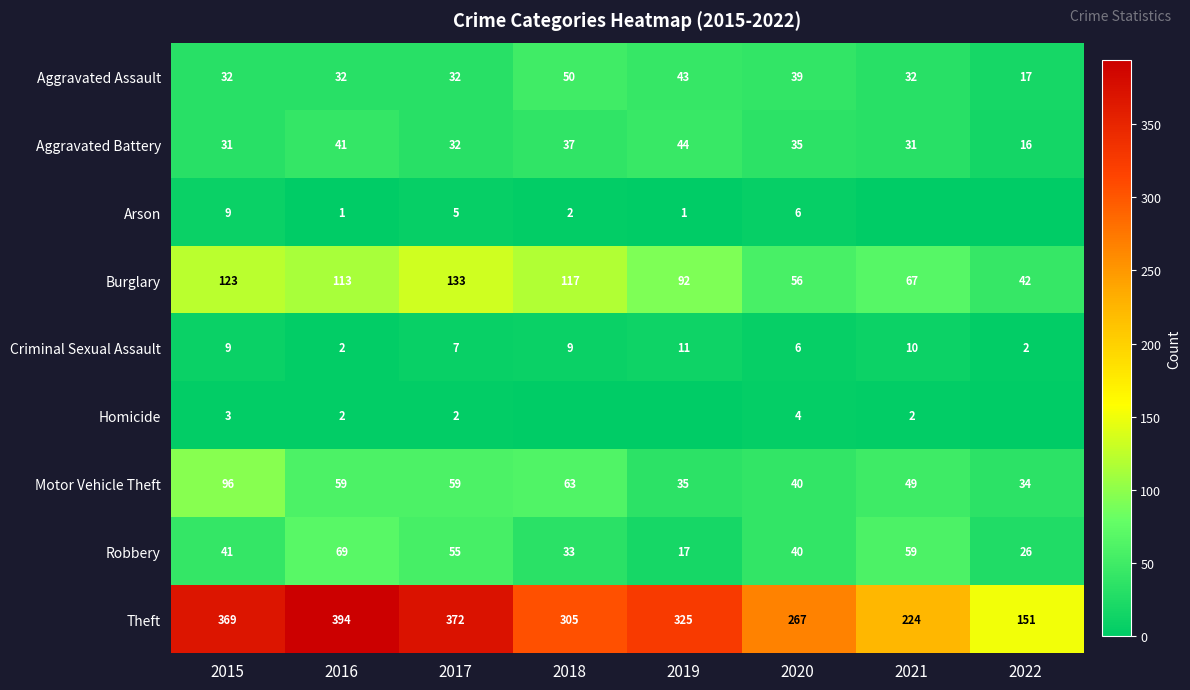

The value of Arson at 2015 is 9. True or false?

True